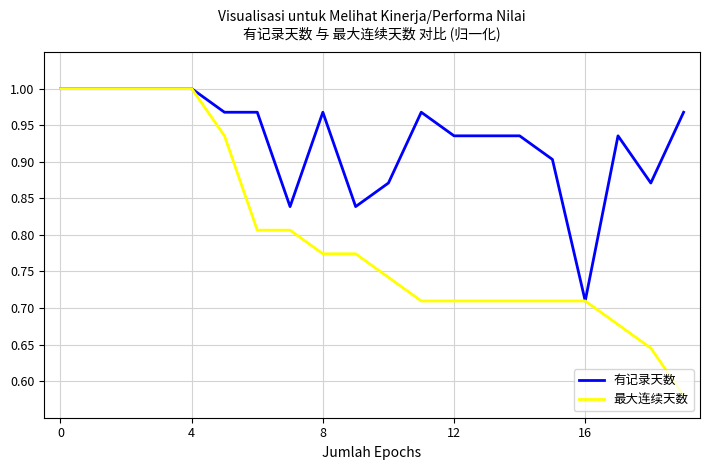

Which series has the largest total across all categories?

有记录天数